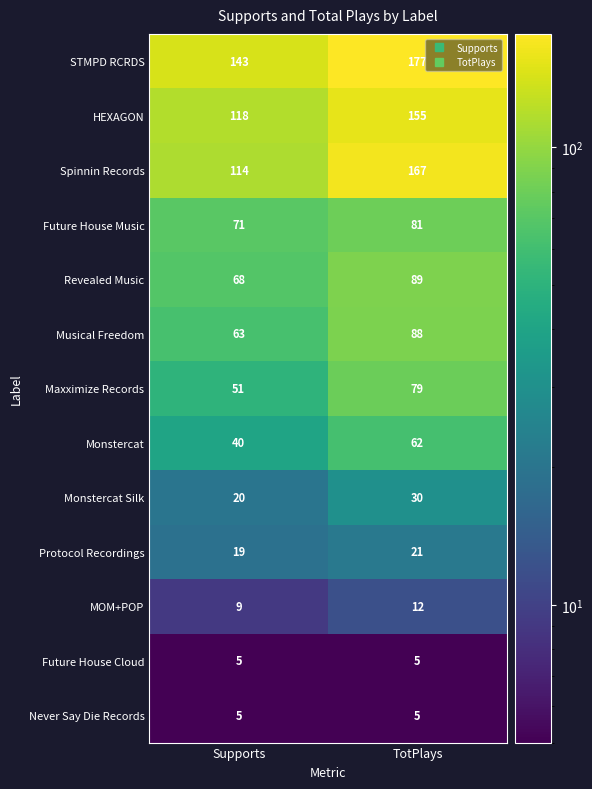

Reading left to right, transcribe all the data shown in this chart.

STMPD RCRDS: Supports=143	TotPlays=177
HEXAGON: Supports=118	TotPlays=155
Spinnin Records: Supports=114	TotPlays=167
Future House Music: Supports=71	TotPlays=81
Revealed Music: Supports=68	TotPlays=89
Musical Freedom: Supports=63	TotPlays=88
Maxximize Records: Supports=51	TotPlays=79
Monstercat: Supports=40	TotPlays=62
Monstercat Silk: Supports=20	TotPlays=30
Protocol Recordings: Supports=19	TotPlays=21
MOM+POP: Supports=9	TotPlays=12
Future House Cloud: Supports=5	TotPlays=5
Never Say Die Records: Supports=5	TotPlays=5